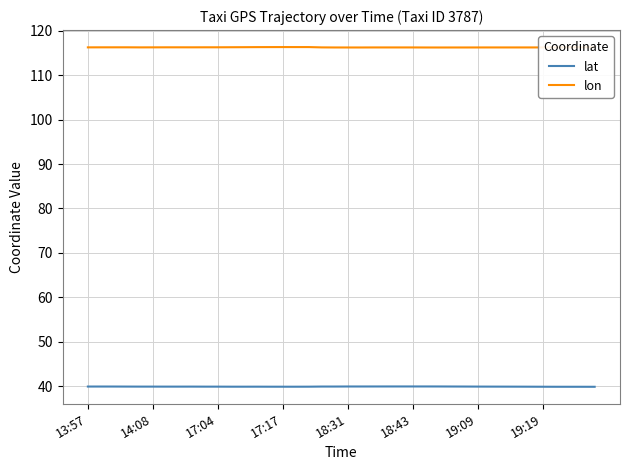

Does the chart have visible grid lines?

Yes